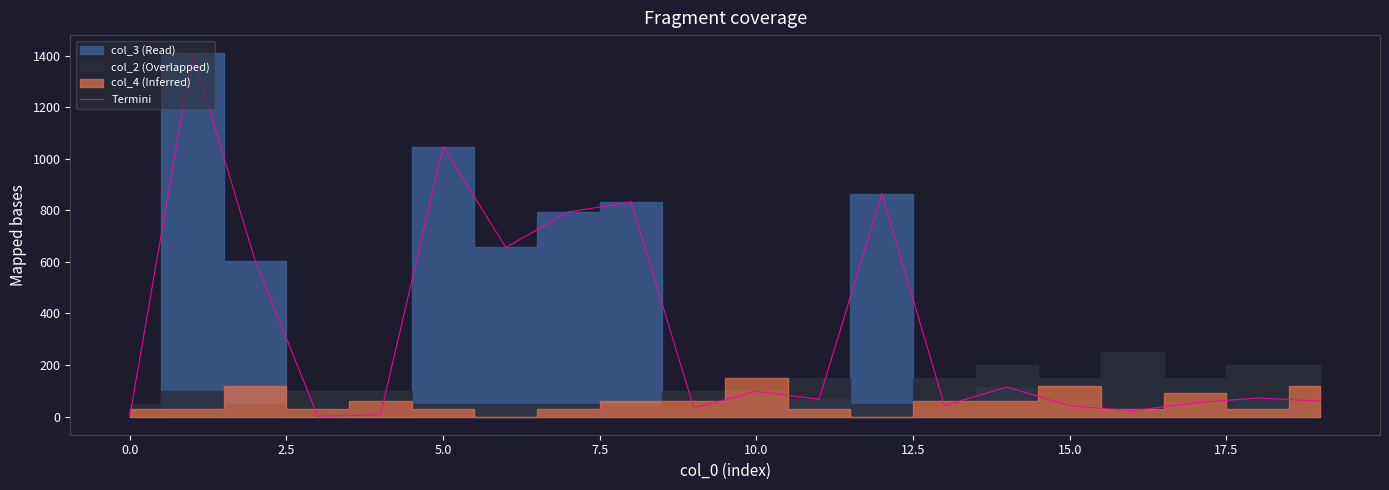

What is the ratio of the value at 14 to the value at 17.5?

0.1